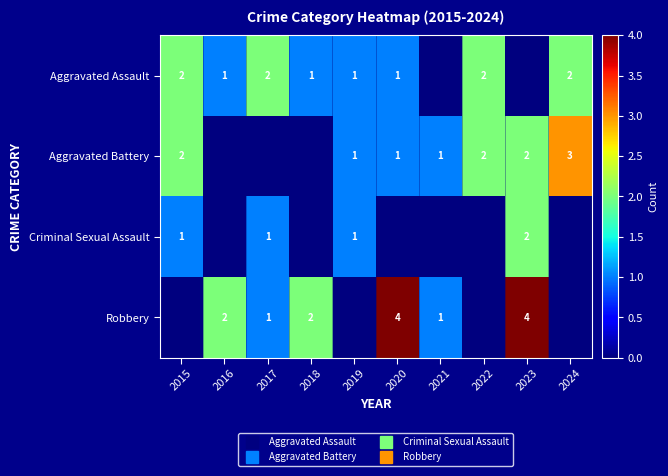

Which series changed the most between 2020 and 2024?

Robbery